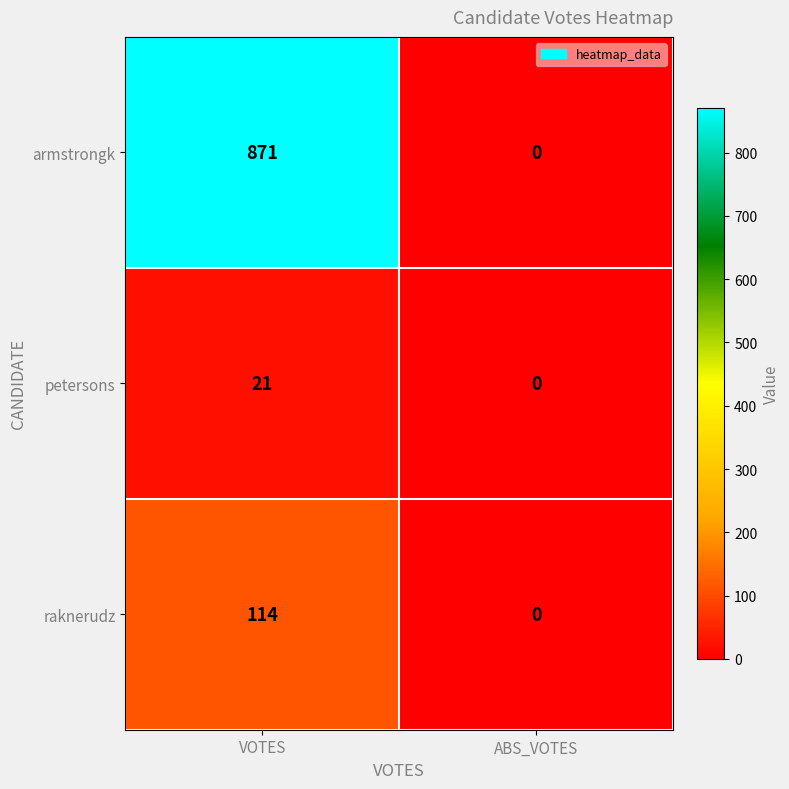

Which series has the largest range (max minus min)?

armstrongk